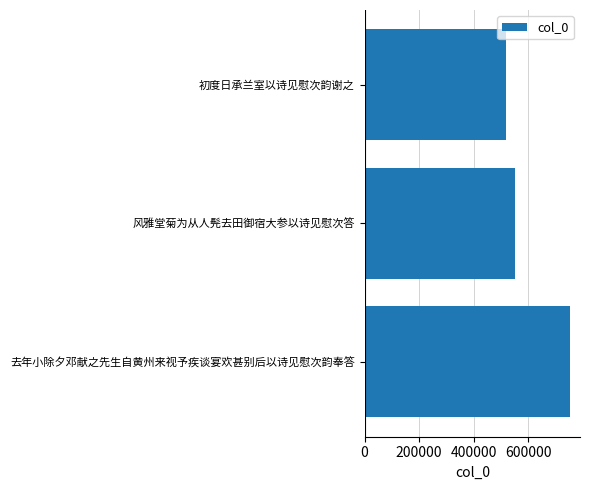

What is the difference between the maximum and minimum values?

234435